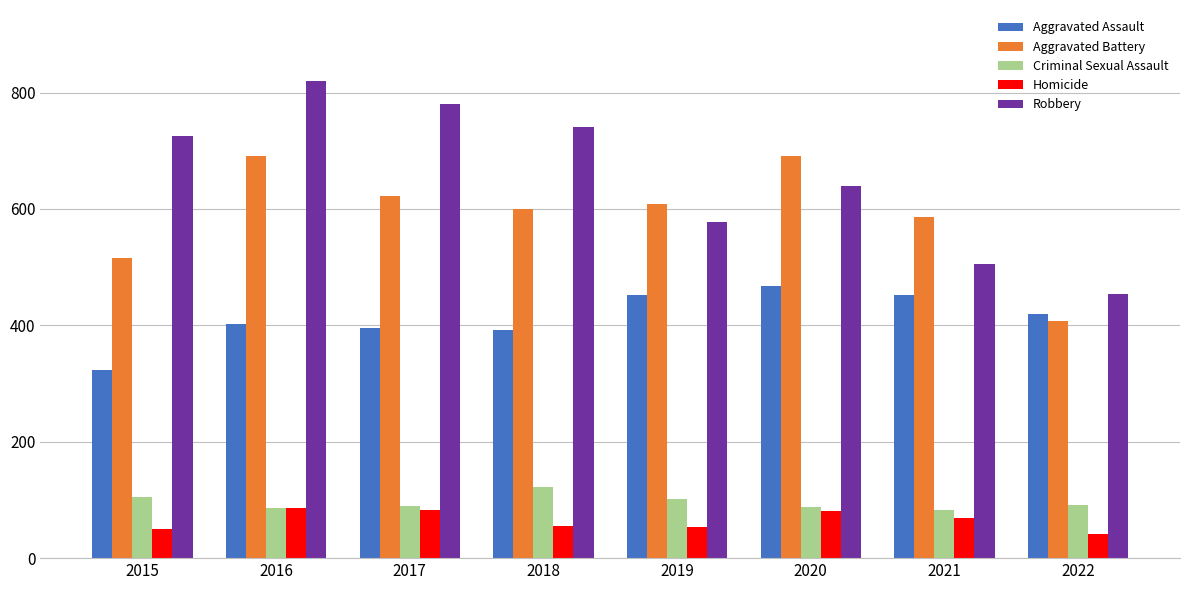

What is the spread (max minus min) of values at 2020?

610